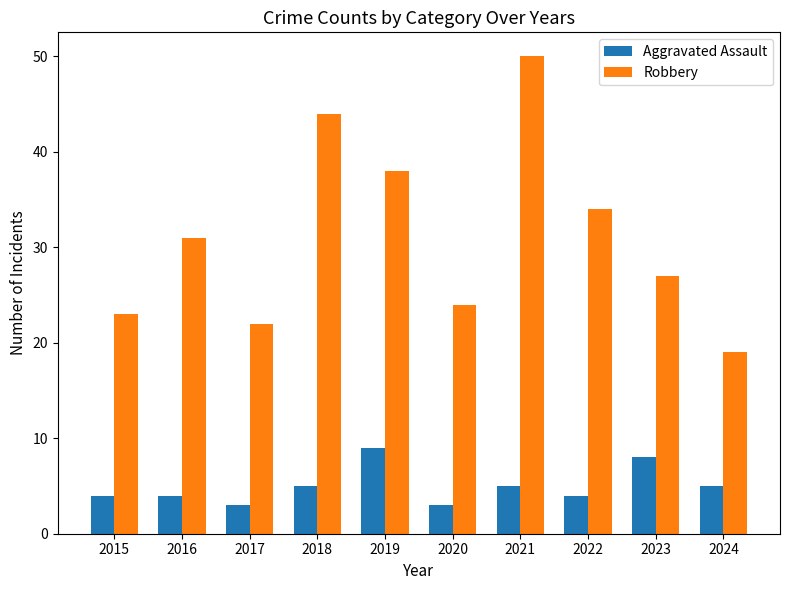

What value does the Aggravated Assault series have at 2016?

4